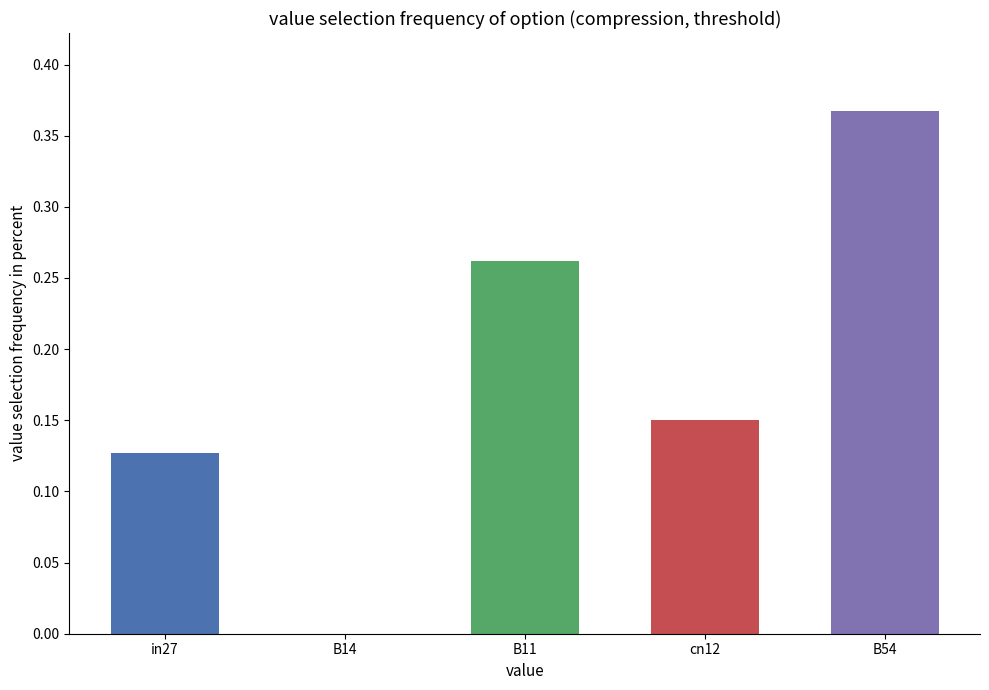

Does the chart contain stacked bars?

No